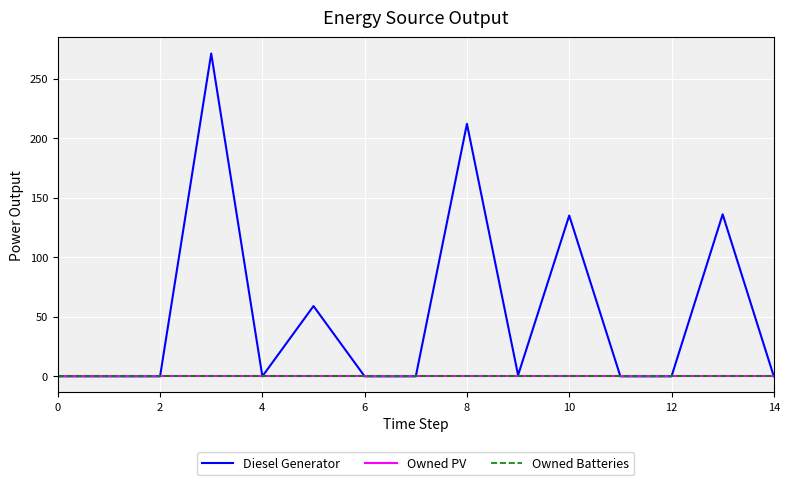

True or false: Owned Batteries and Owned PV intersect in this chart.

False